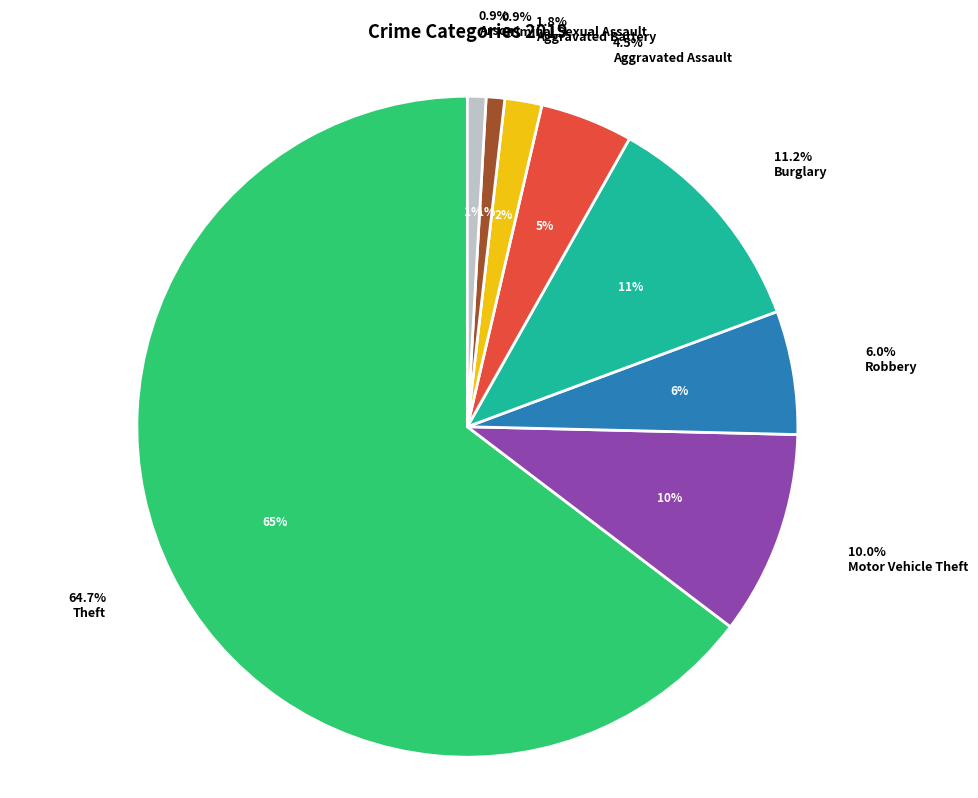

What percentage is the Motor Vehicle Theft slice, to the nearest percent?

10%